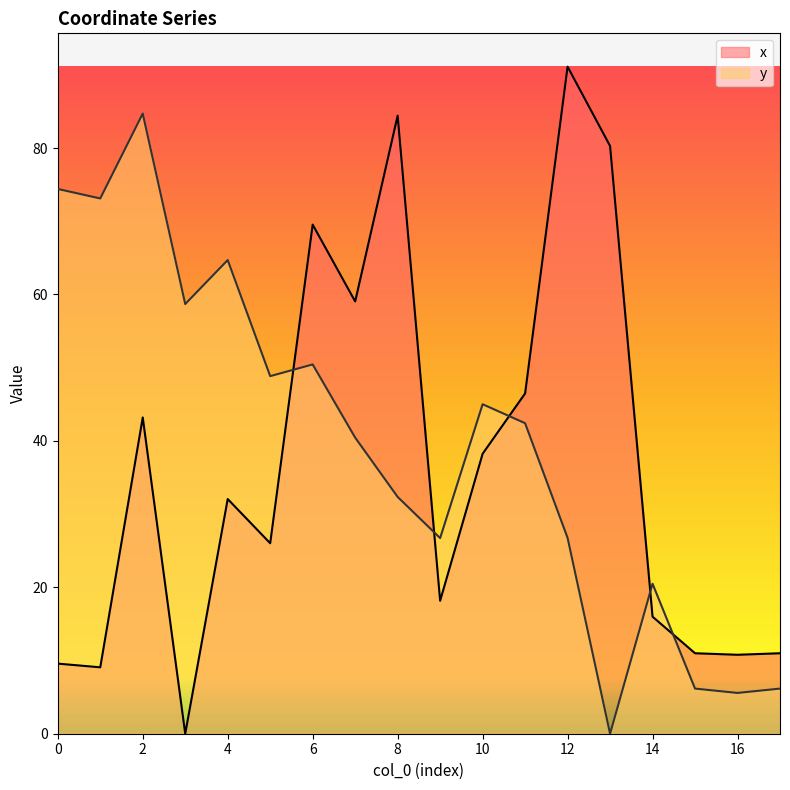

Count the number of data series in this chart.

2